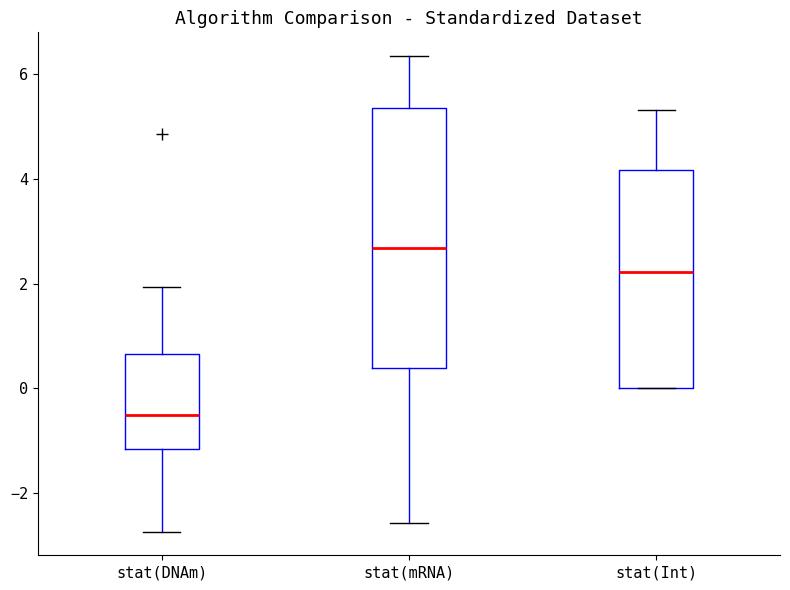

Which box is the tallest, from its lower edge to its upper edge?

stat(mRNA)